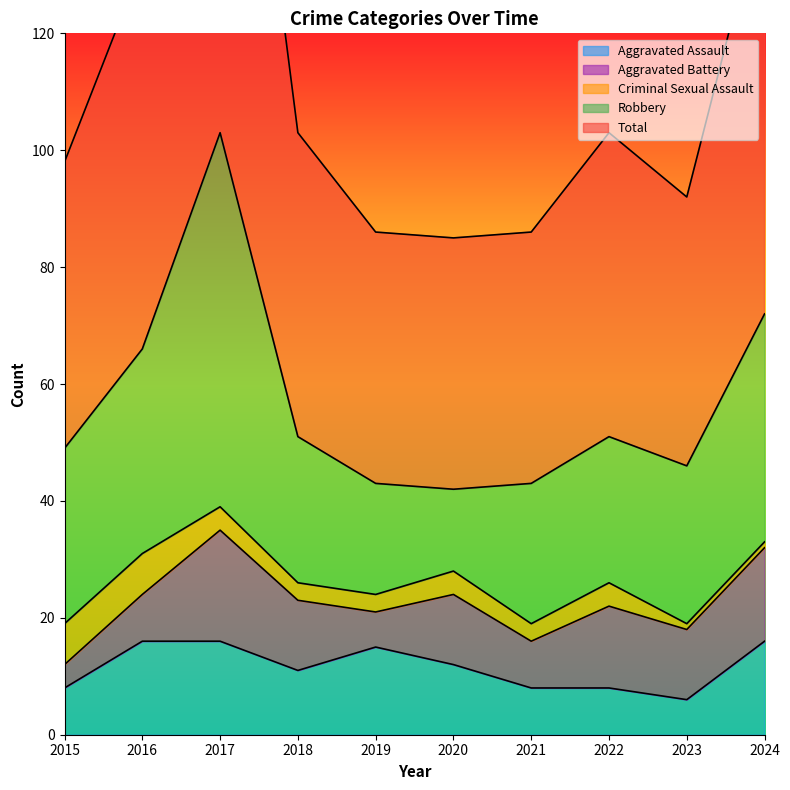

Reading left to right, list all the values displayed in this chart.

Aggravated Assault: 8	16	16	11	15	12	8	8	6	16
Aggravated Battery: 4	8	19	12	6	12	8	14	12	16
Criminal Sexual Assault: 7	7	4	3	3	4	3	4	1	1
Robbery: 30	35	64	25	19	14	24	25	27	39
Total: 49	66	104	52	43	43	43	52	46	72